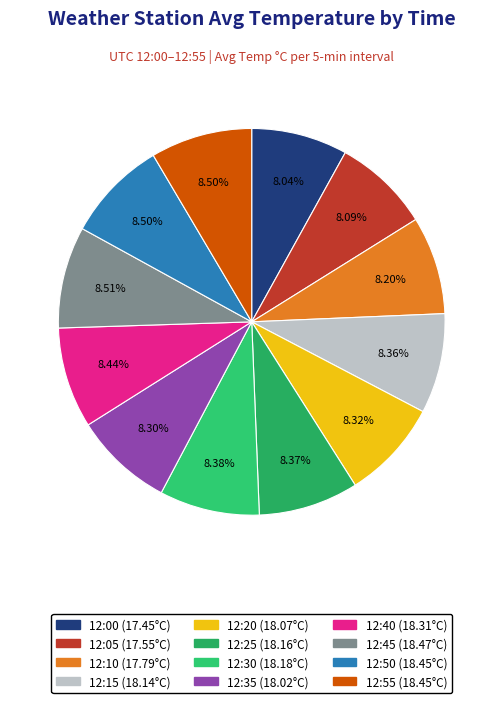

The 12:55 slice represents 22% of the pie. True or false?

False